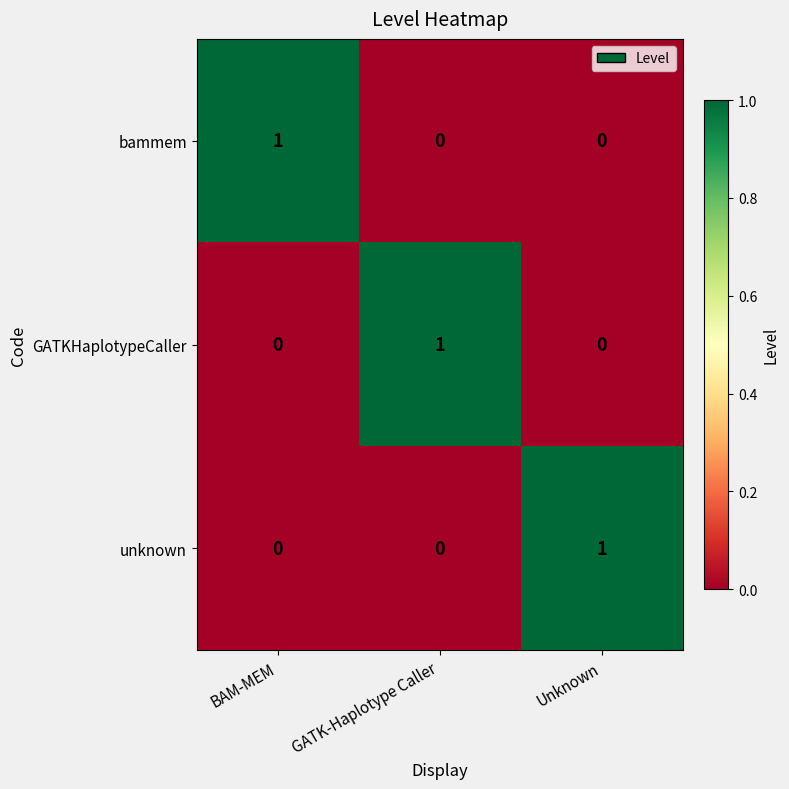

At which label does GATKHaplotypeCaller reach its peak?

GATK-Haplotype Caller